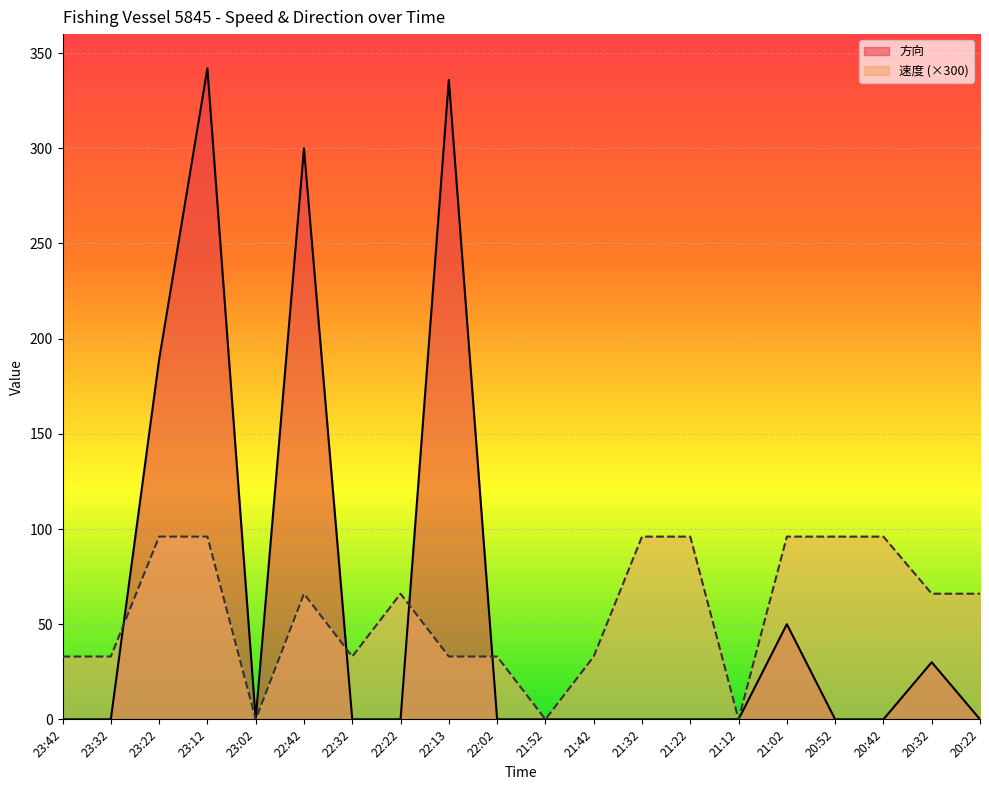

Reading left to right, extract all data points from this chart.

速度: 33	33	96	96	0	66	33	66	33	33	0	33	96	96	0	96	96	96	66	66
方向: 0	0	189	342	0	300	0	0	336	0	0	0	0	0	0	50	0	0	30	0